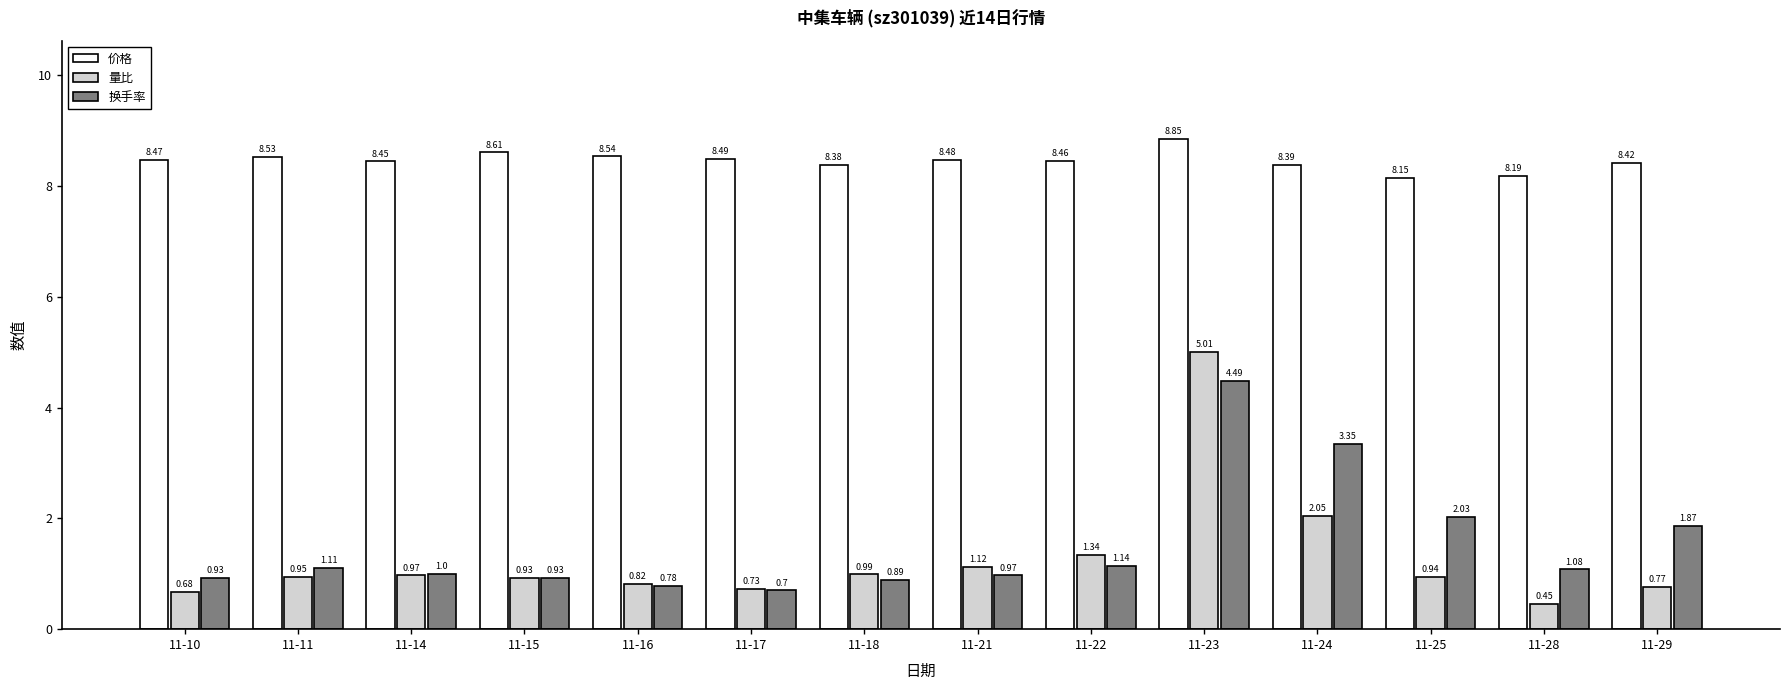

How many bars are there in total?

42